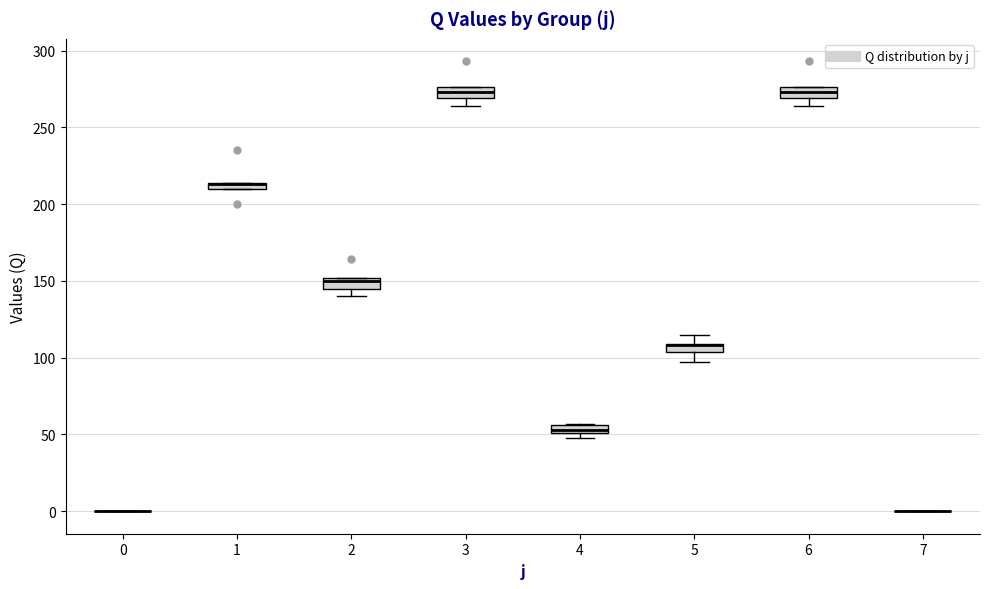

Where is the upper edge of the box at x = 3 on the y-axis? The values are not printed on the chart, so give them approximately, as read against the axis.

275